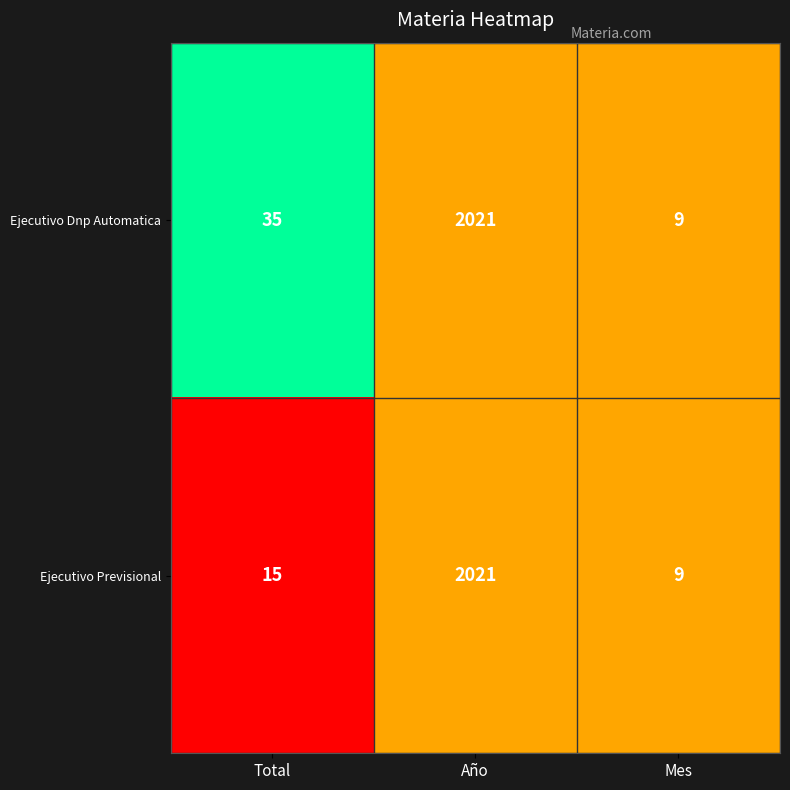

Rank the series by their average value, from highest to lowest.

Ejecutivo Dnp Automatica, Ejecutivo Previsional